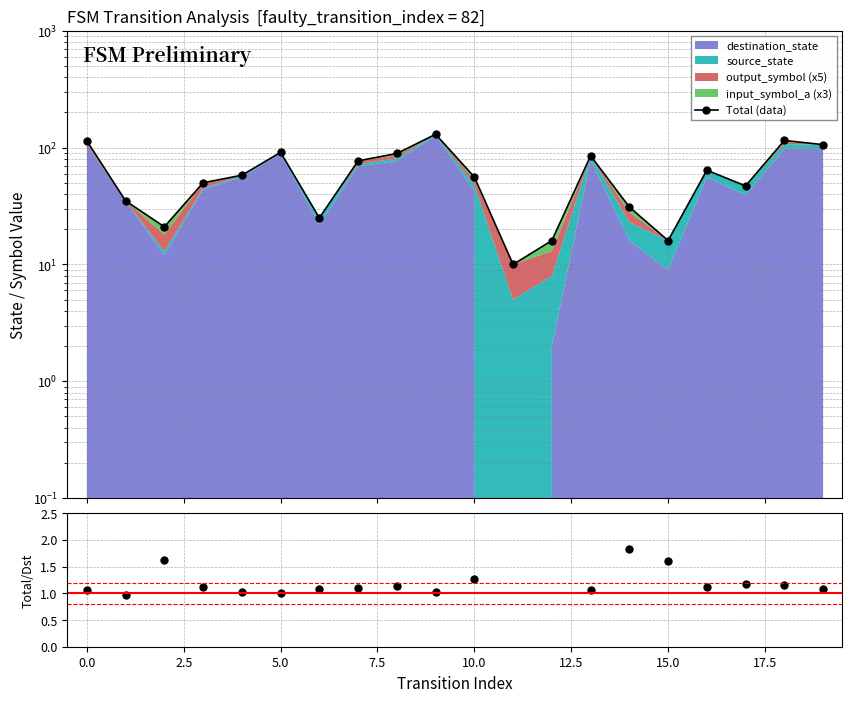

At which label is Total (data) closest to 70?

16